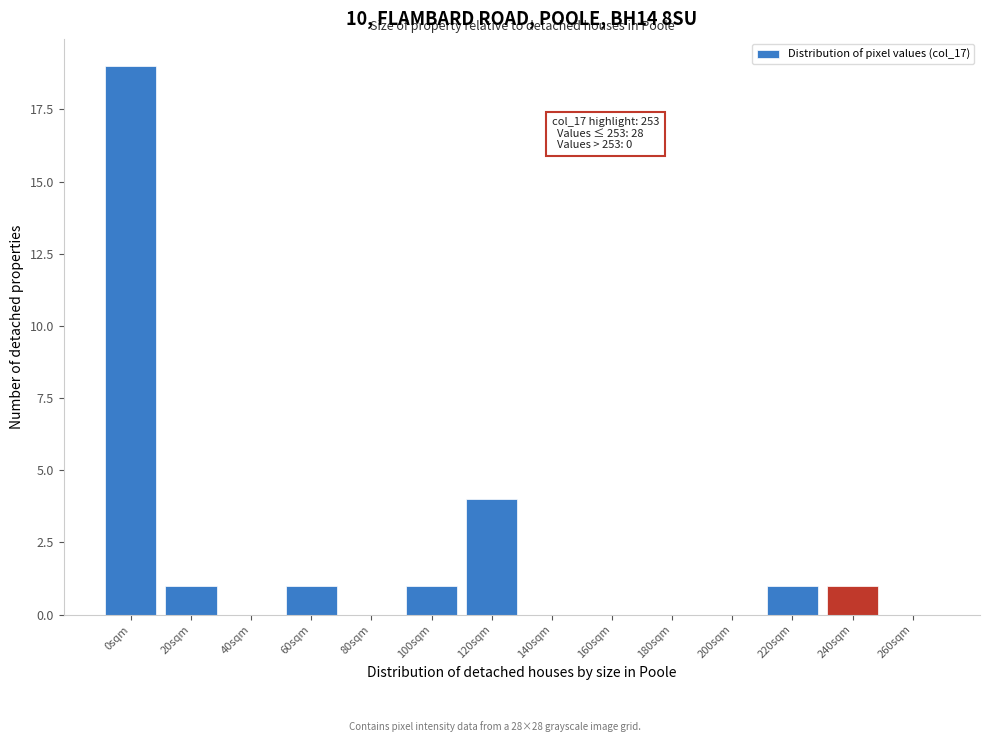

Reading left to right, what are all the values shown in this chart?

0sqm=19	20sqm=1	40sqm=0	60sqm=1	80sqm=0	100sqm=1	120sqm=4	140sqm=0	160sqm=0	180sqm=0	200sqm=0	220sqm=1	240sqm=1	260sqm=0